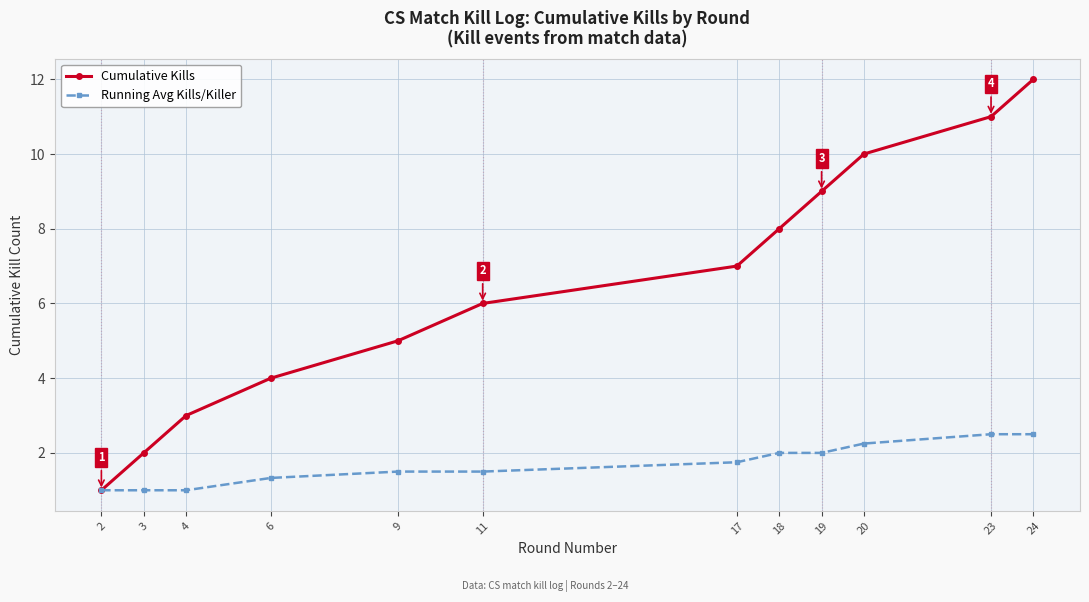

True or false: Cumulative Kills has a value of 9.0 at 19.

True